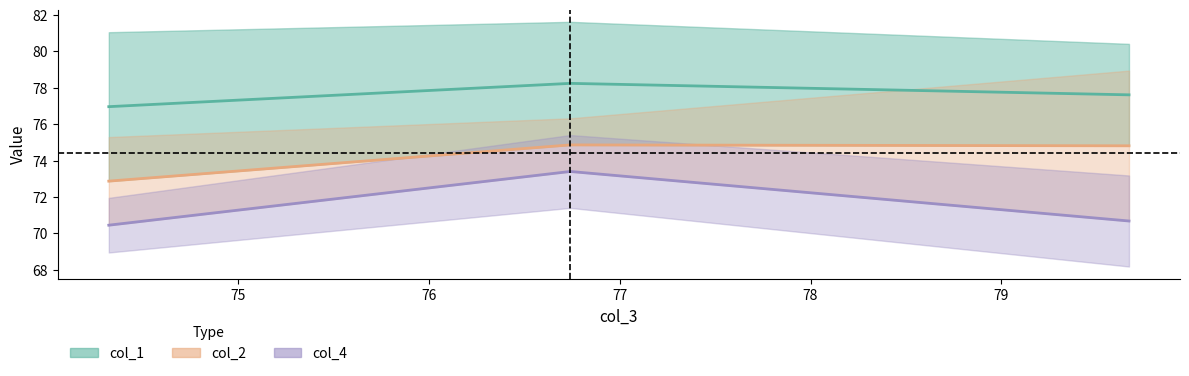

What is the difference between the maximum and minimum values in the col_4 series?

3.0